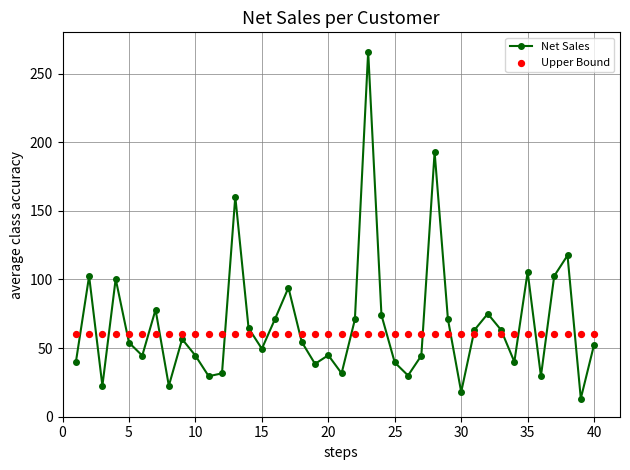

At how many categories does at least one series exceed 52?

40